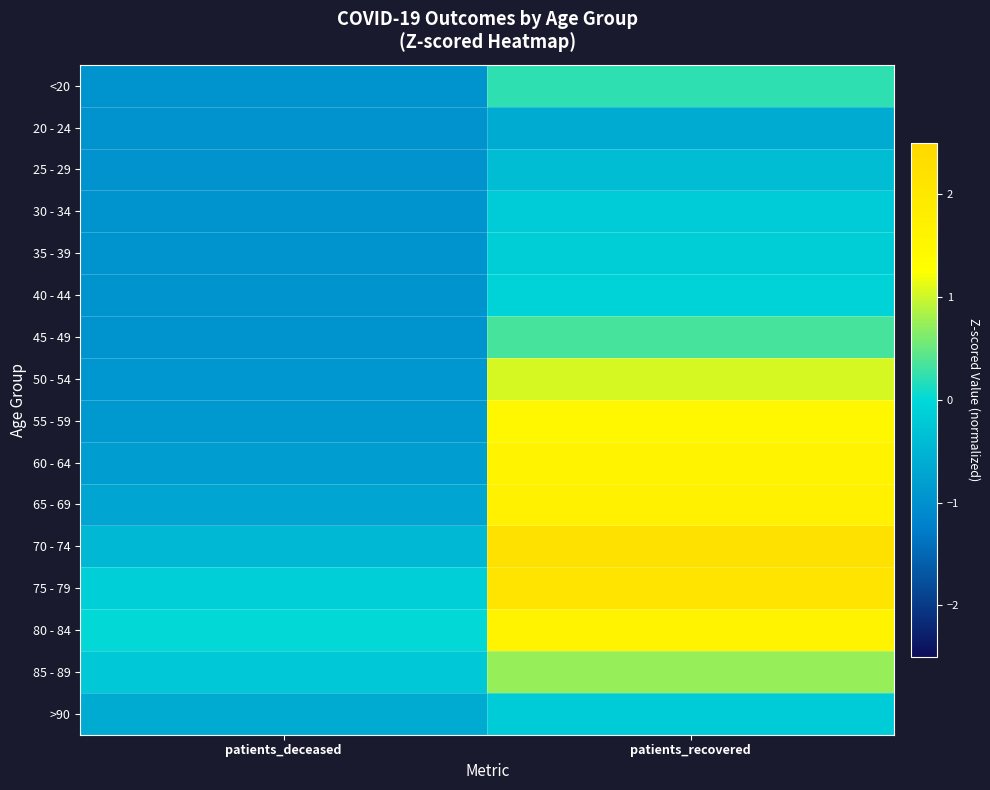

At which category is the sum across all series the highest?

patients_recovered